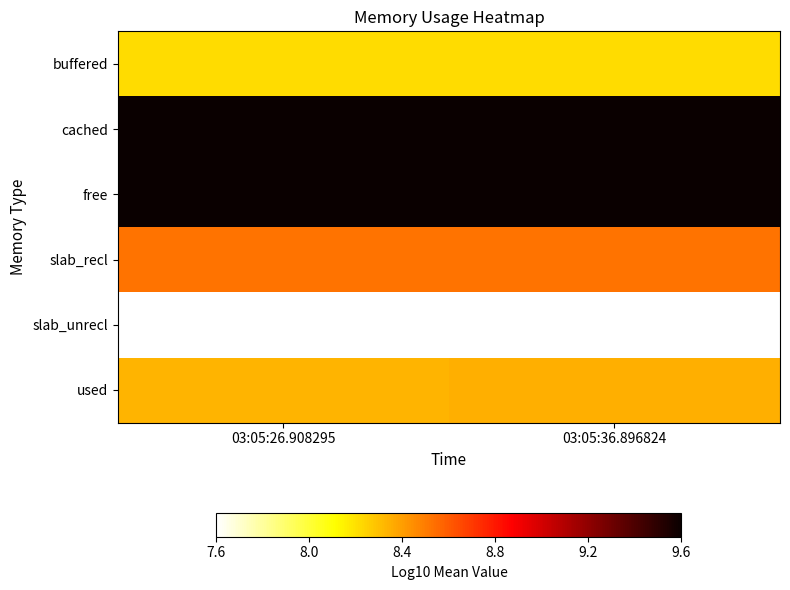

Between 03:05:26.908295 and 03:05:36.896824, which series saw the biggest shift?

used